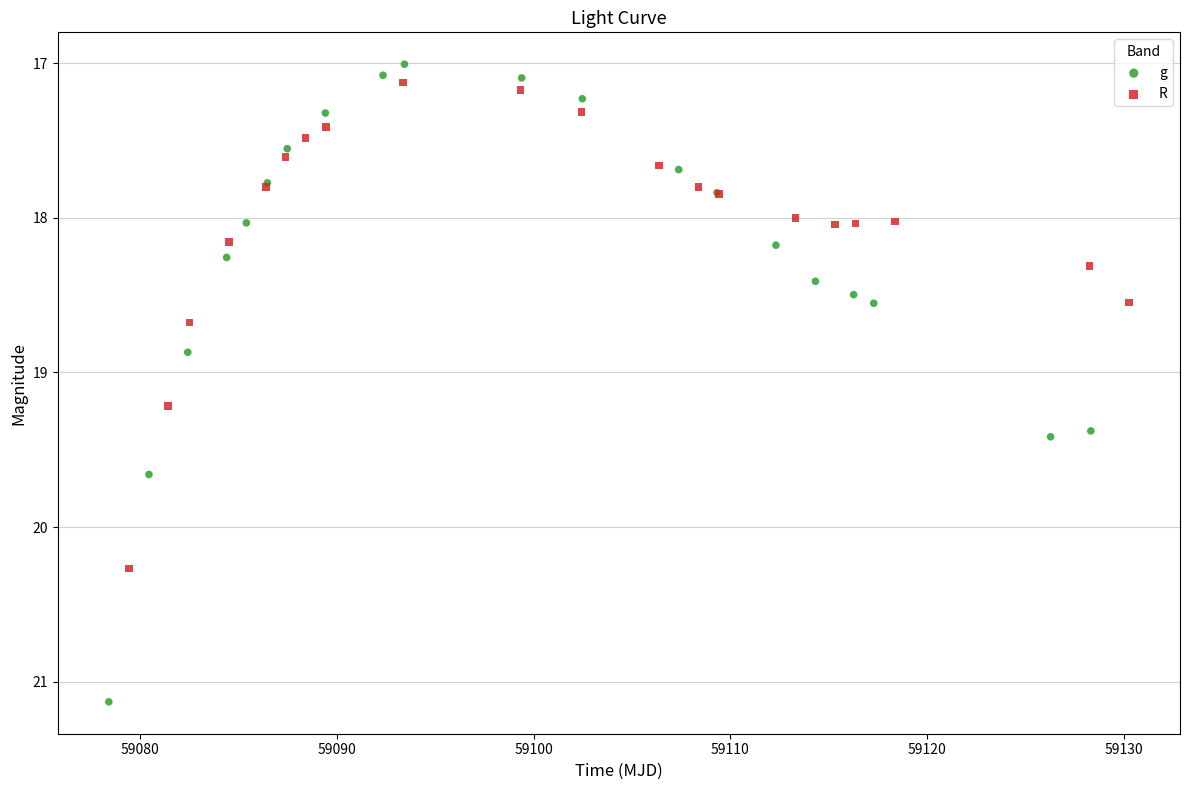

Which series contains the highest Y value?

g